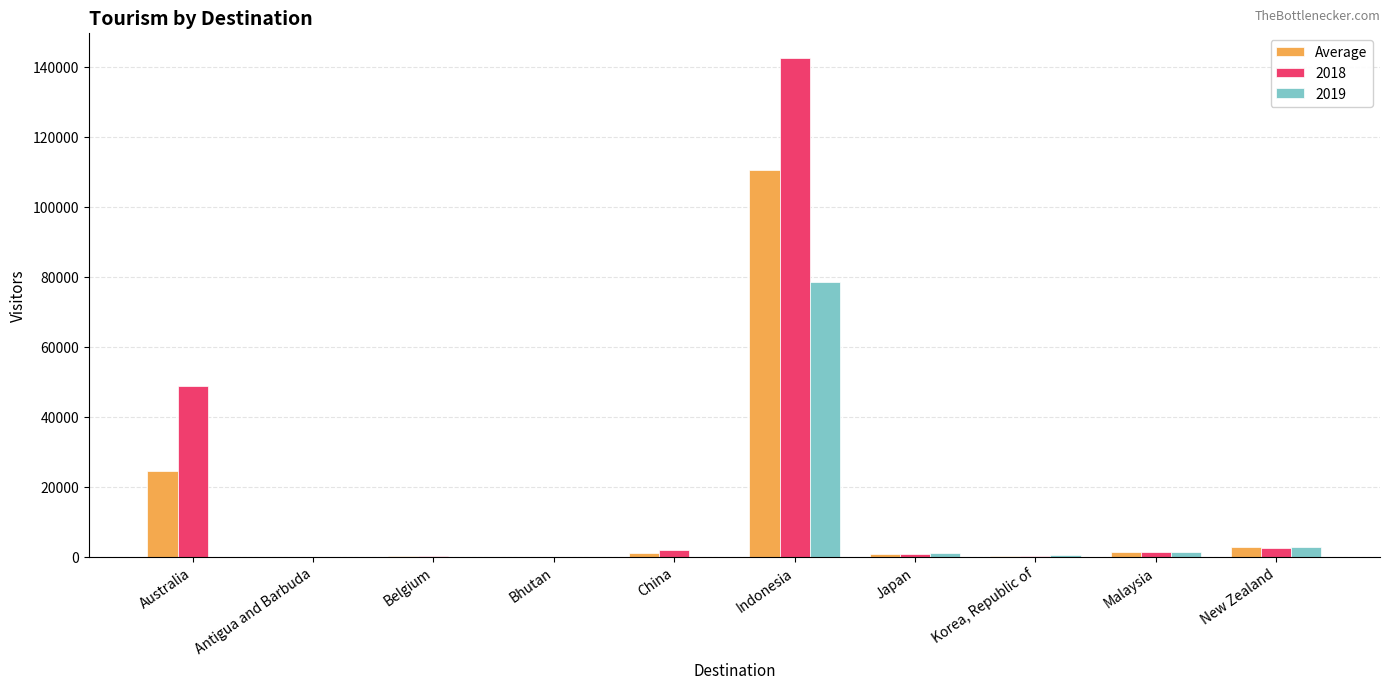

The value of 2018 at Indonesia is 142648.0. True or false?

True